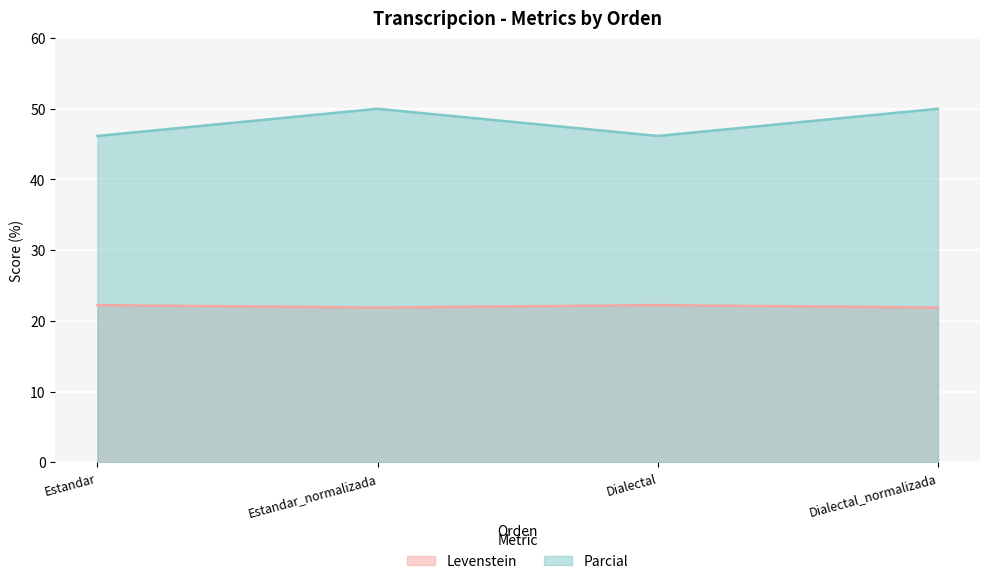

Is it true that Levenstein equals 5.0 at Estandar_normalizada?

False